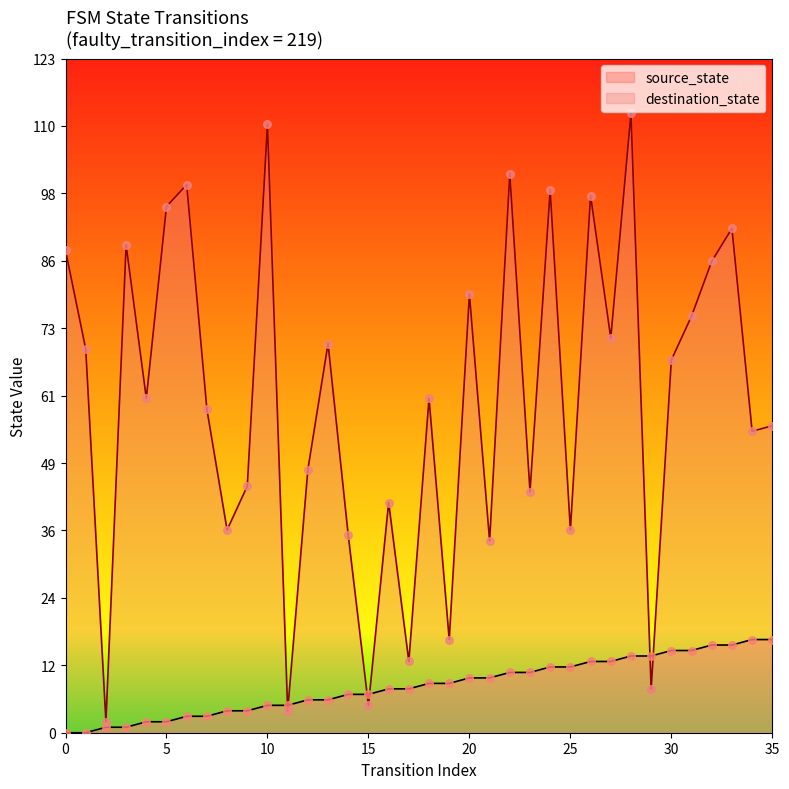

Which series has the widest spread of Y values?

destination_state